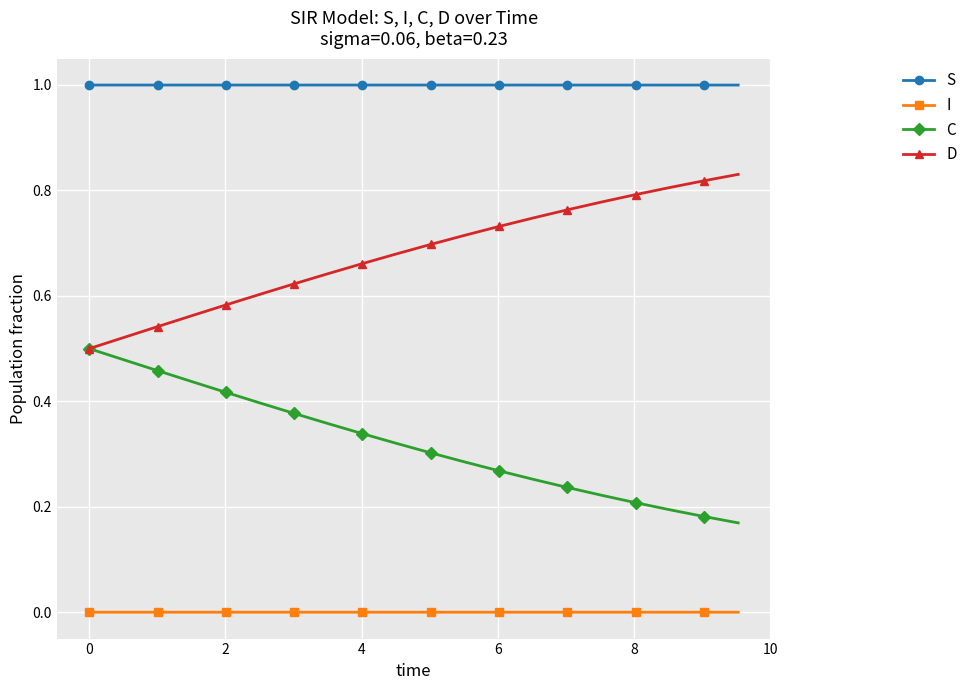

What is the maximum value shown in the chart?

1.0